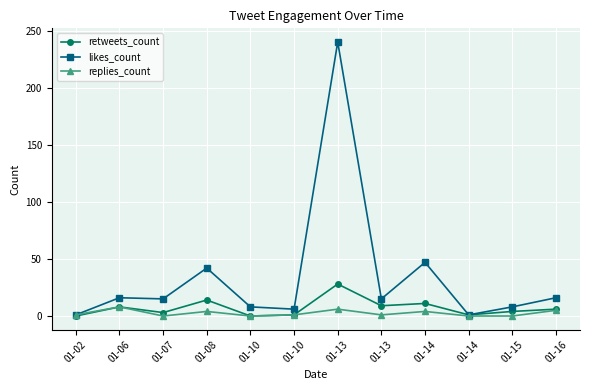

True or false: replies_count and likes_count intersect in this chart.

False